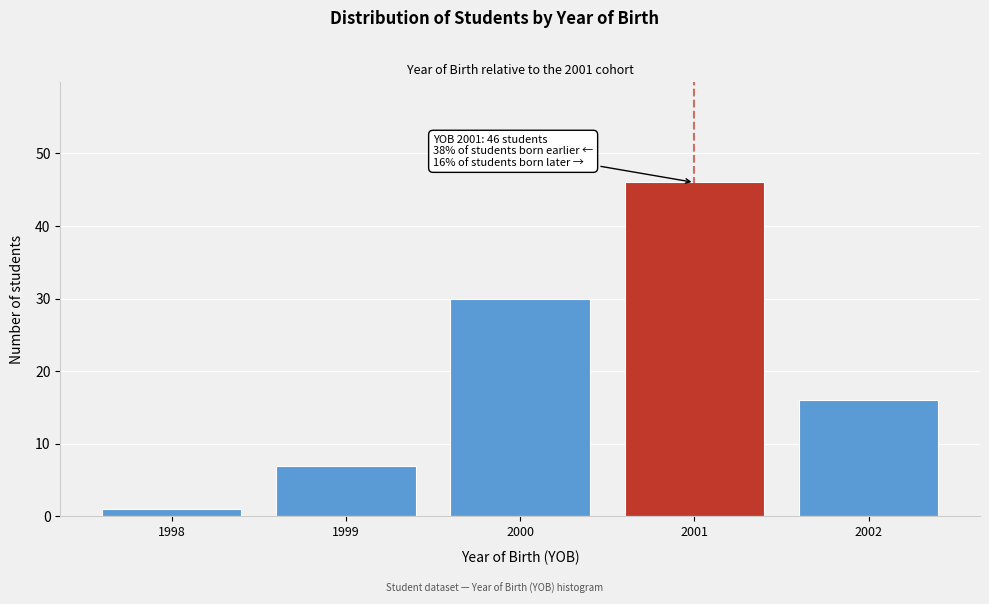

Which range on the x-axis has the tallest bar?

2000.5 to 2001.5